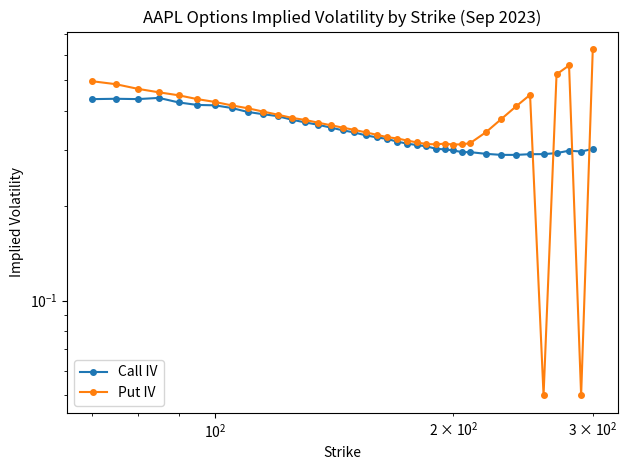

True or false: Put IV has more than 2 points higher than both neighbors.

True